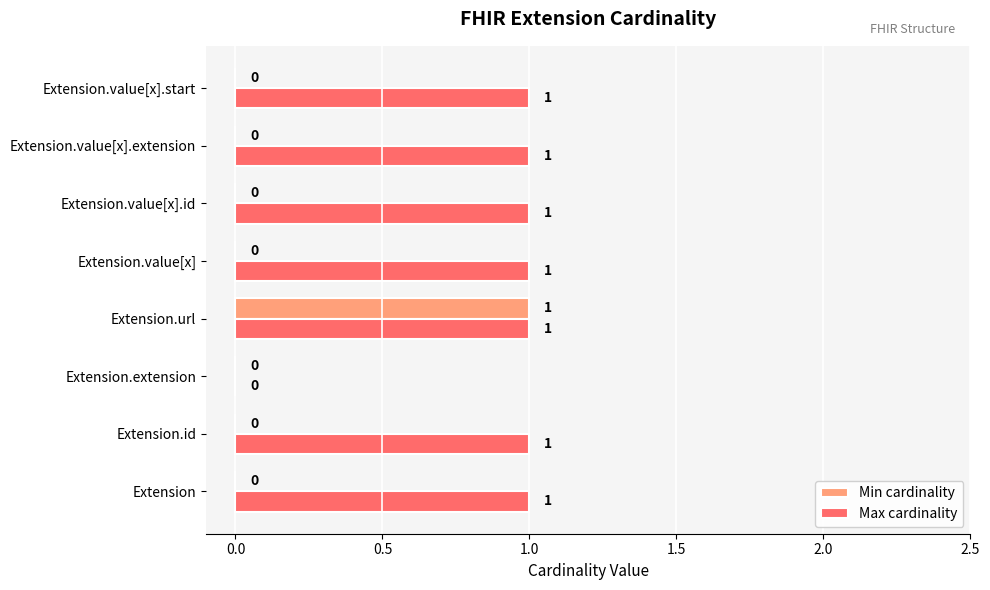

Which series has the largest total across all categories?

Max cardinality